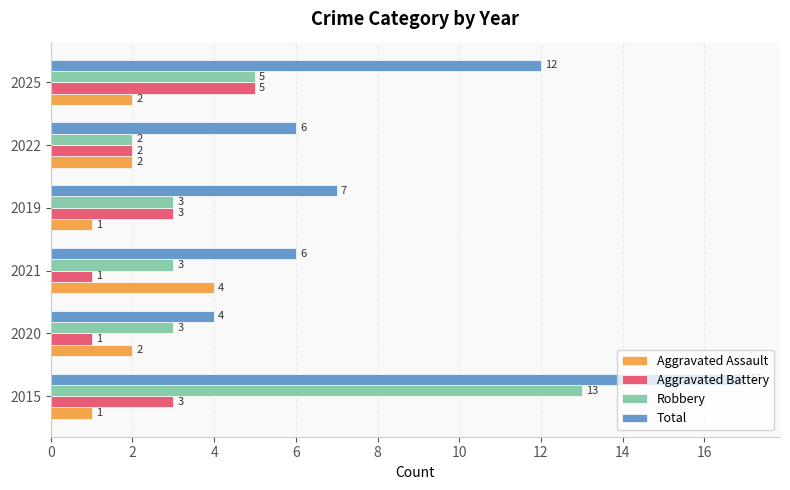

How many series are shown in this chart?

4